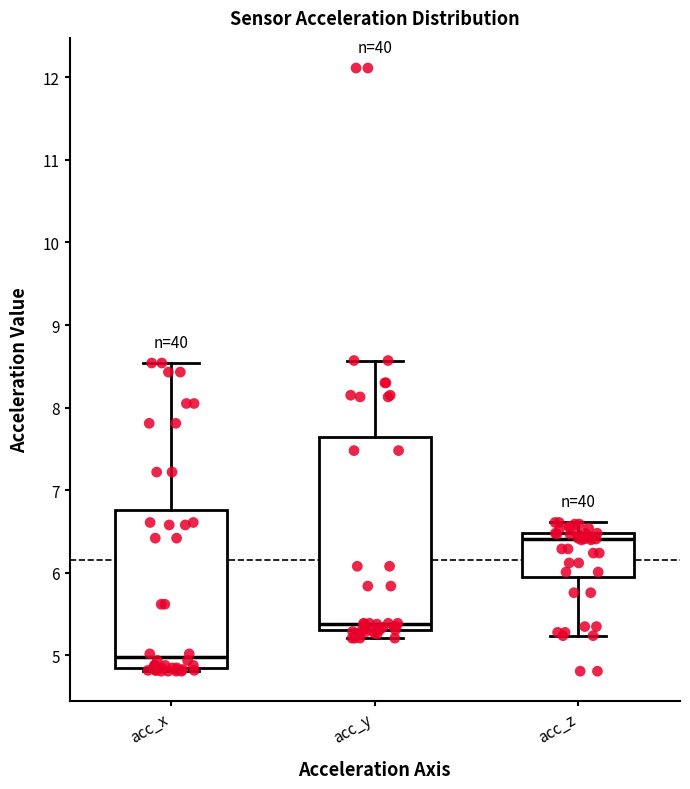

Which box has the lowest median line?

acc_x